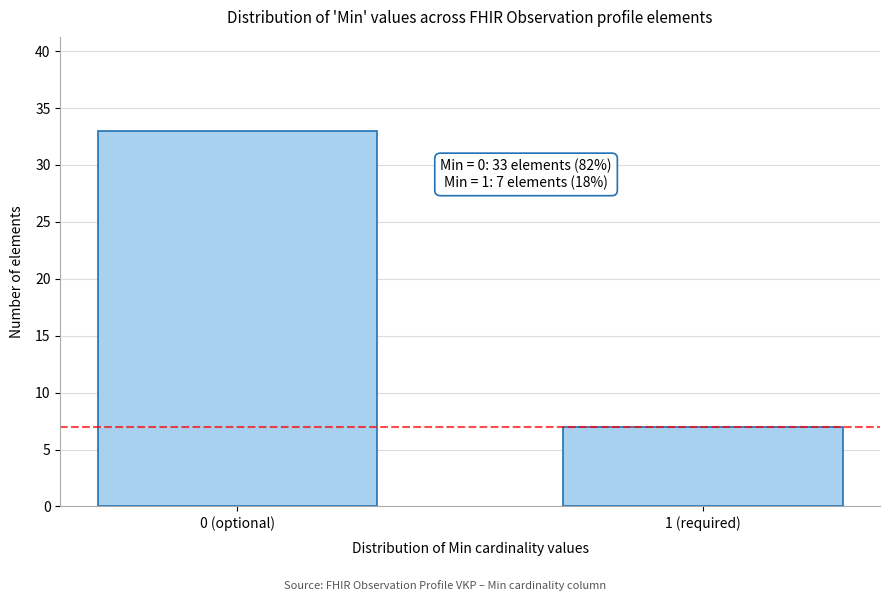

Reading right to left, what are all the values shown in this chart?

1 (required)=7	0 (optional)=33